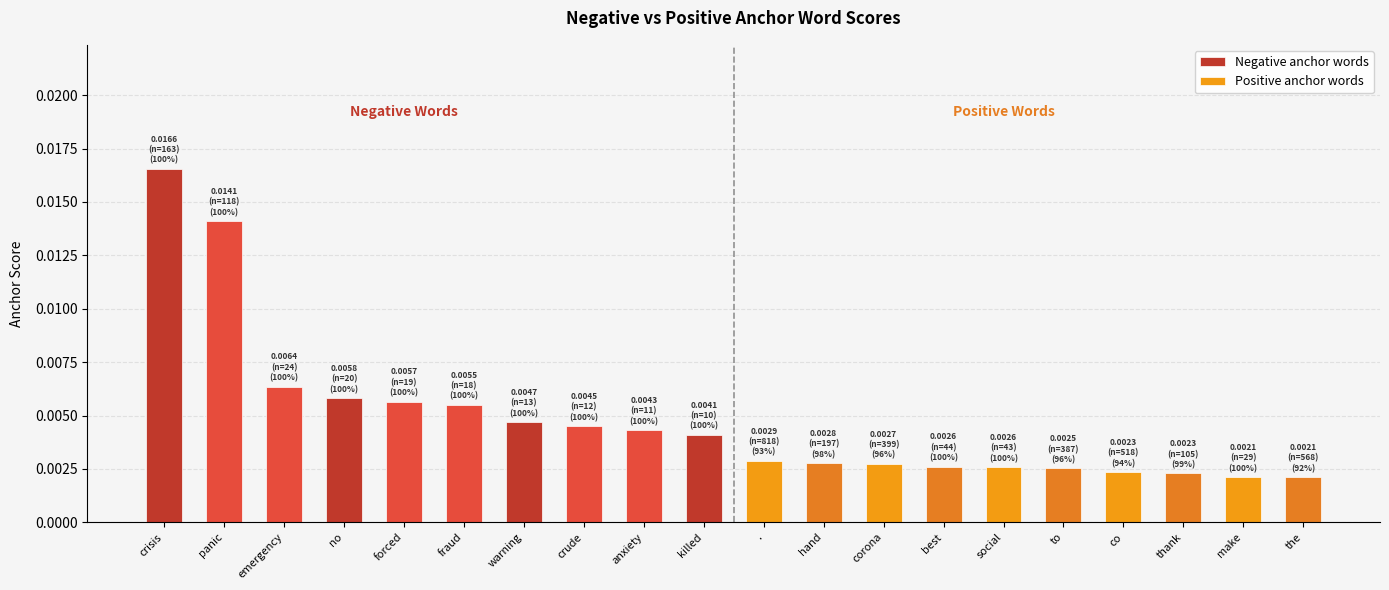

What are all the series names shown in the legend?

Negative anchor words, Positive anchor words